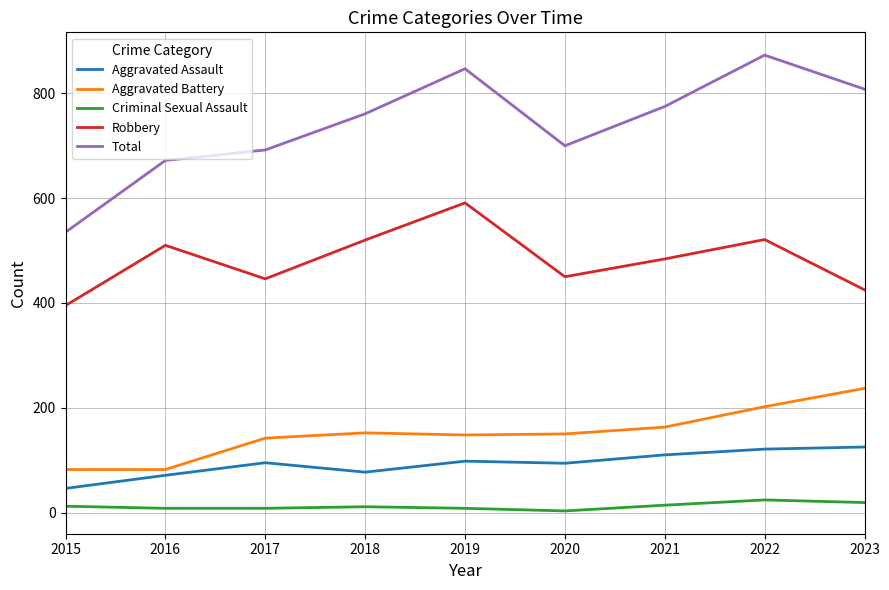

At how many categories does at least one series exceed 523?

9